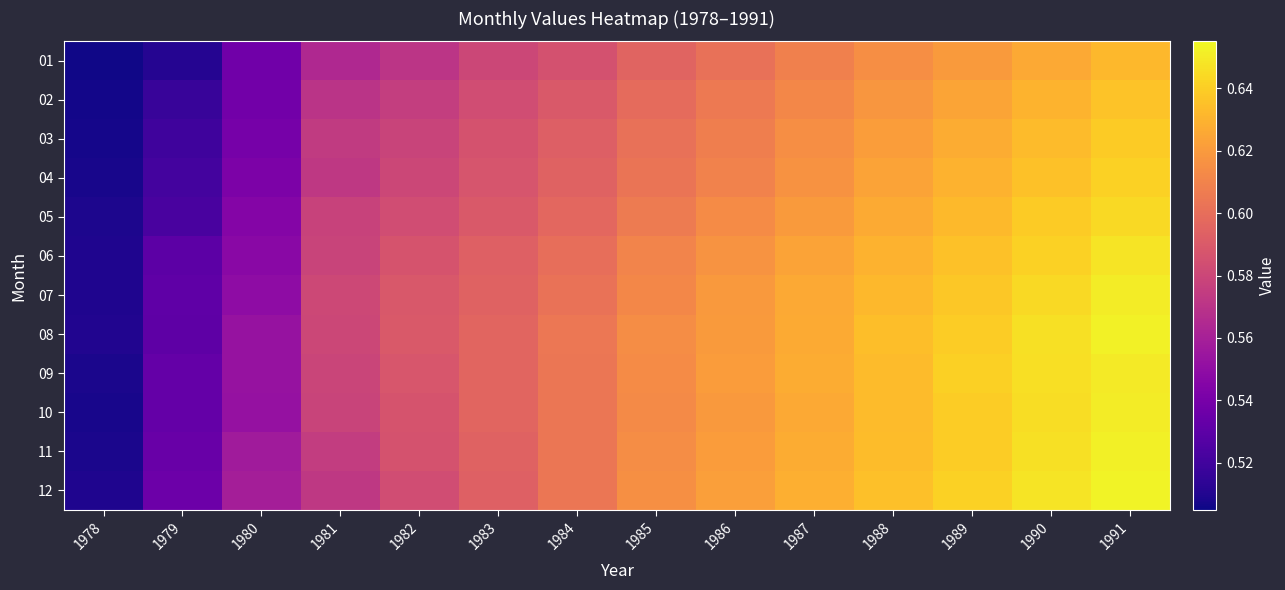

Reading left to right, extract all data points from this chart.

01: 1978=0.5	1979=0.5	1980=0.5	1981=0.6	1982=0.6	1983=0.6	1984=0.6	1985=0.6	1986=0.6	1987=0.6	1988=0.6	1989=0.6	1990=0.6	1991=0.6
02: 1978=0.5	1979=0.5	1980=0.5	1981=0.6	1982=0.6	1983=0.6	1984=0.6	1985=0.6	1986=0.6	1987=0.6	1988=0.6	1989=0.6	1990=0.6	1991=0.6
03: 1978=0.5	1979=0.5	1980=0.5	1981=0.6	1982=0.6	1983=0.6	1984=0.6	1985=0.6	1986=0.6	1987=0.6	1988=0.6	1989=0.6	1990=0.6	1991=0.6
04: 1978=0.5	1979=0.5	1980=0.5	1981=0.6	1982=0.6	1983=0.6	1984=0.6	1985=0.6	1986=0.6	1987=0.6	1988=0.6	1989=0.6	1990=0.6	1991=0.6
05: 1978=0.5	1979=0.5	1980=0.5	1981=0.6	1982=0.6	1983=0.6	1984=0.6	1985=0.6	1986=0.6	1987=0.6	1988=0.6	1989=0.6	1990=0.6	1991=0.6
06: 1978=0.5	1979=0.5	1980=0.5	1981=0.6	1982=0.6	1983=0.6	1984=0.6	1985=0.6	1986=0.6	1987=0.6	1988=0.6	1989=0.6	1990=0.6	1991=0.6
07: 1978=0.5	1979=0.5	1980=0.5	1981=0.6	1982=0.6	1983=0.6	1984=0.6	1985=0.6	1986=0.6	1987=0.6	1988=0.6	1989=0.6	1990=0.6	1991=0.7
08: 1978=0.5	1979=0.5	1980=0.6	1981=0.6	1982=0.6	1983=0.6	1984=0.6	1985=0.6	1986=0.6	1987=0.6	1988=0.6	1989=0.6	1990=0.6	1991=0.7
09: 1978=0.5	1979=0.5	1980=0.6	1981=0.6	1982=0.6	1983=0.6	1984=0.6	1985=0.6	1986=0.6	1987=0.6	1988=0.6	1989=0.6	1990=0.6	1991=0.7
10: 1978=0.5	1979=0.5	1980=0.6	1981=0.6	1982=0.6	1983=0.6	1984=0.6	1985=0.6	1986=0.6	1987=0.6	1988=0.6	1989=0.6	1990=0.6	1991=0.7
11: 1978=0.5	1979=0.5	1980=0.6	1981=0.6	1982=0.6	1983=0.6	1984=0.6	1985=0.6	1986=0.6	1987=0.6	1988=0.6	1989=0.6	1990=0.6	1991=0.7
12: 1978=0.5	1979=0.5	1980=0.6	1981=0.6	1982=0.6	1983=0.6	1984=0.6	1985=0.6	1986=0.6	1987=0.6	1988=0.6	1989=0.6	1990=0.6	1991=0.7